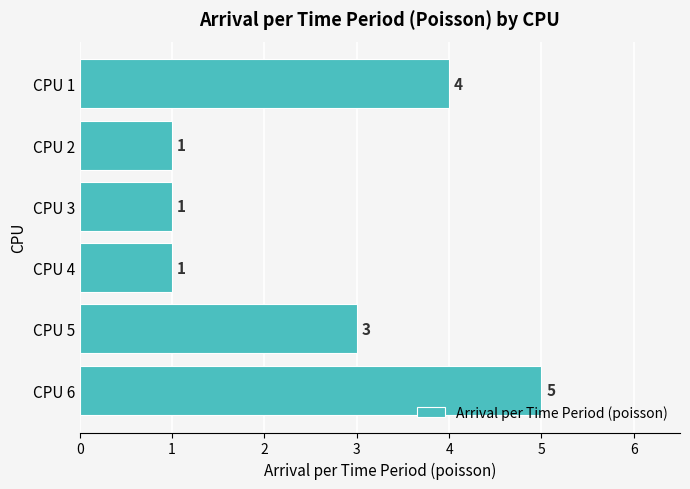

What is the value of the 4th bar from the top?

1